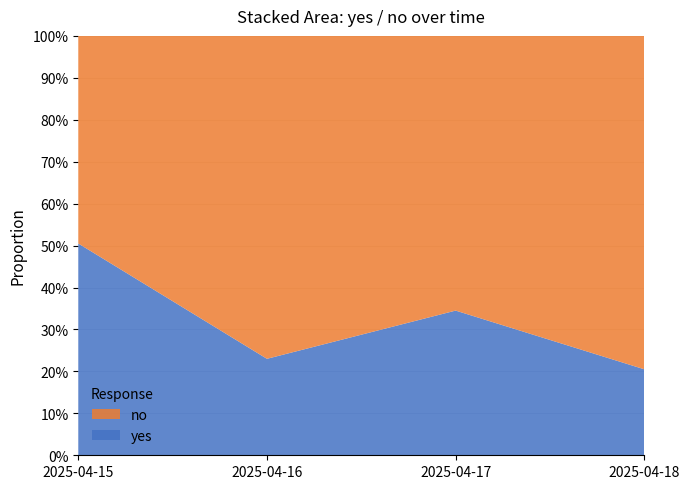

Reading left to right, transcribe all the data shown in this chart.

yes: 2025-04-15=0.5	2025-04-16=0.2	2025-04-17=0.3	2025-04-18=0.2
no: 2025-04-15=0.5	2025-04-16=0.8	2025-04-17=0.7	2025-04-18=0.8